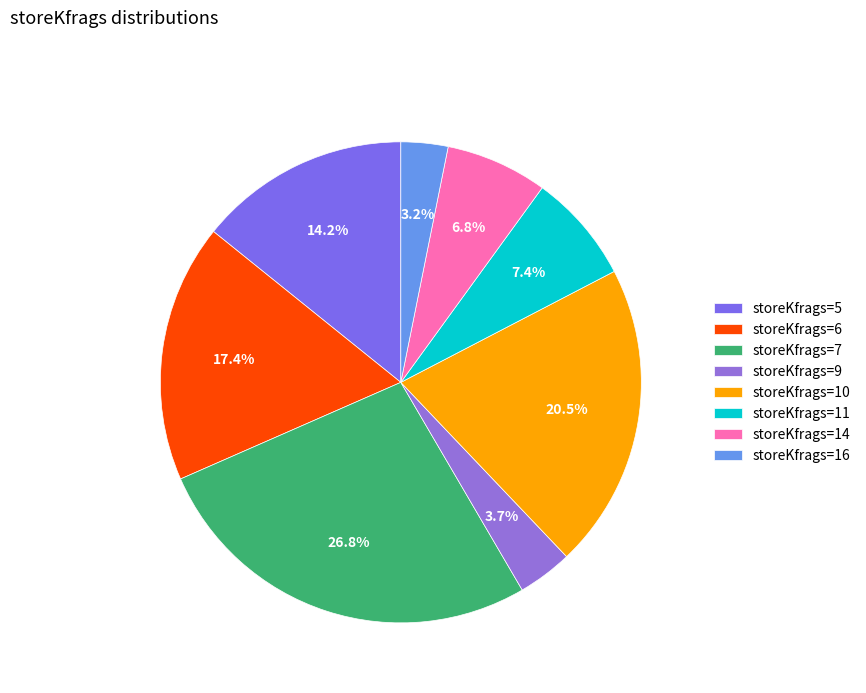

How many slices are in this pie chart?

8